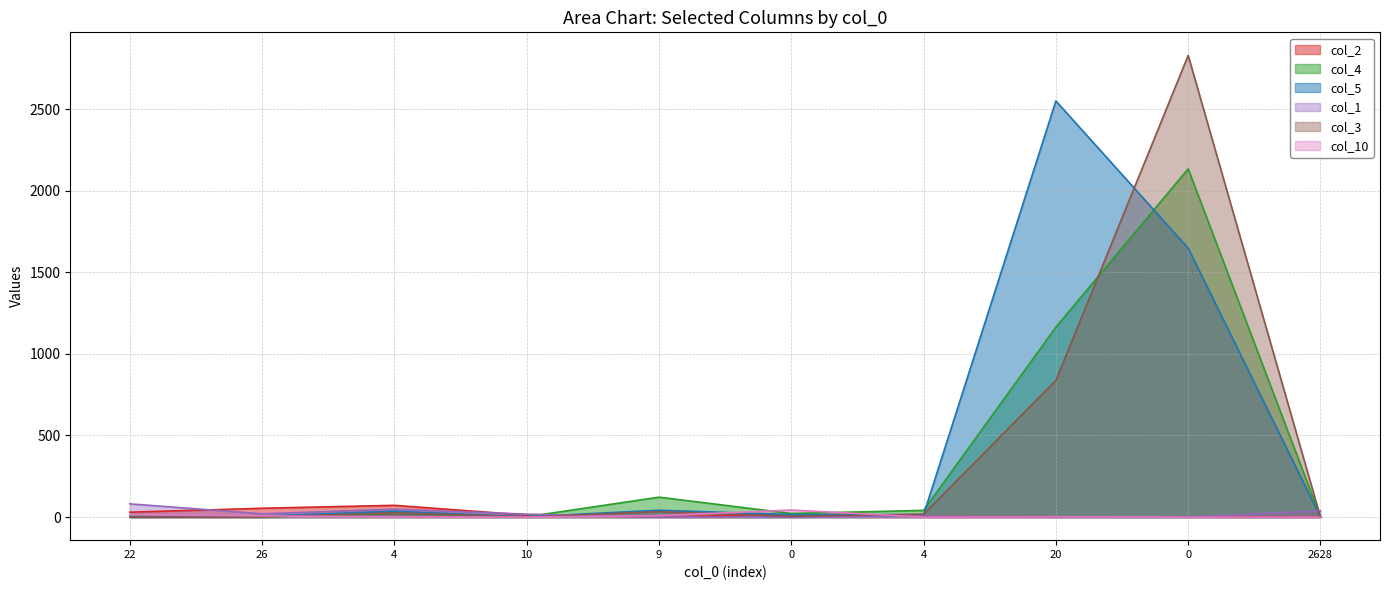

True or false: col_1 and col_4 intersect in this chart.

True